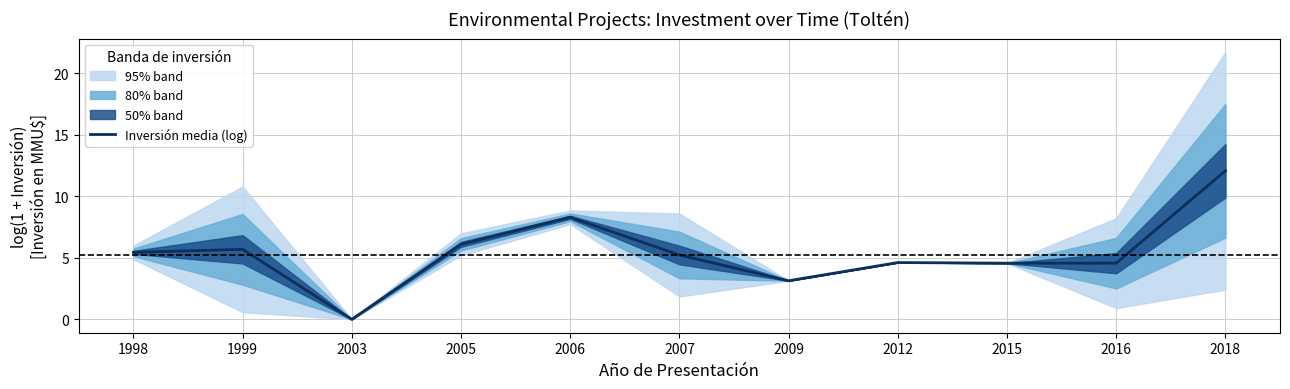

Reading left to right, list all the values displayed in this chart.

5.4	5.7	0.0	6.1	8.3	5.2	3.1	4.6	4.6	4.6	12.1